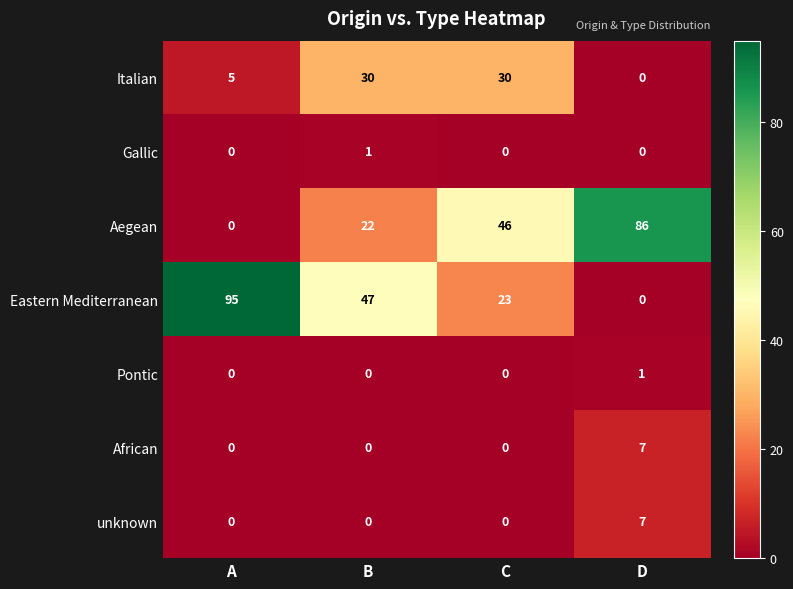

Reading left to right, list all the values displayed in this chart.

Italian: A=5	B=30	C=30	D=0
Gallic: A=0	B=1	C=0	D=0
Aegean: A=0	B=22	C=46	D=86
Eastern Mediterranean: A=95	B=47	C=23	D=0
Pontic: A=0	B=0	C=0	D=1
African: A=0	B=0	C=0	D=7
unknown: A=0	B=0	C=0	D=7